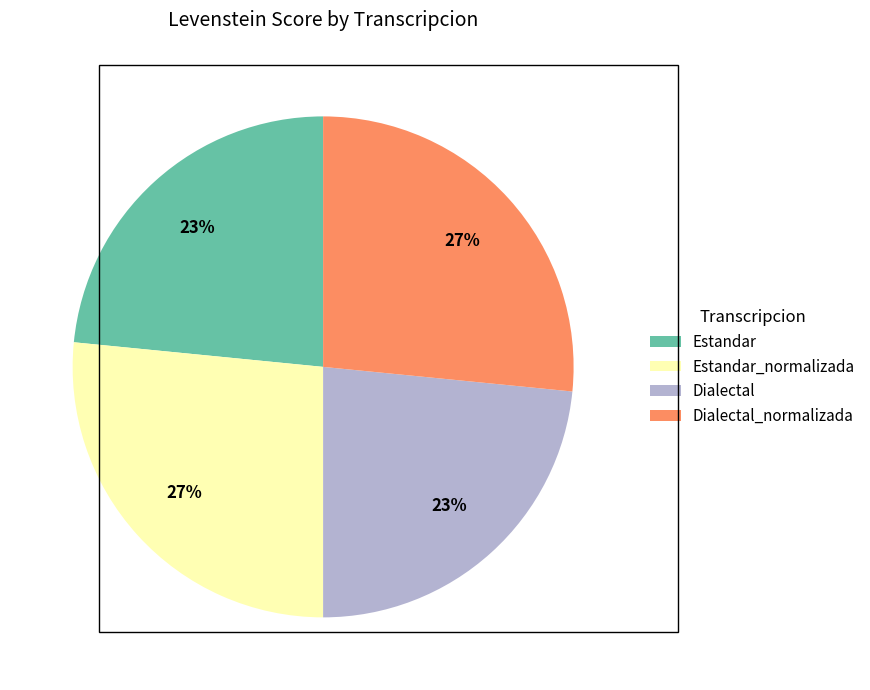

How many slices are in this pie chart?

4